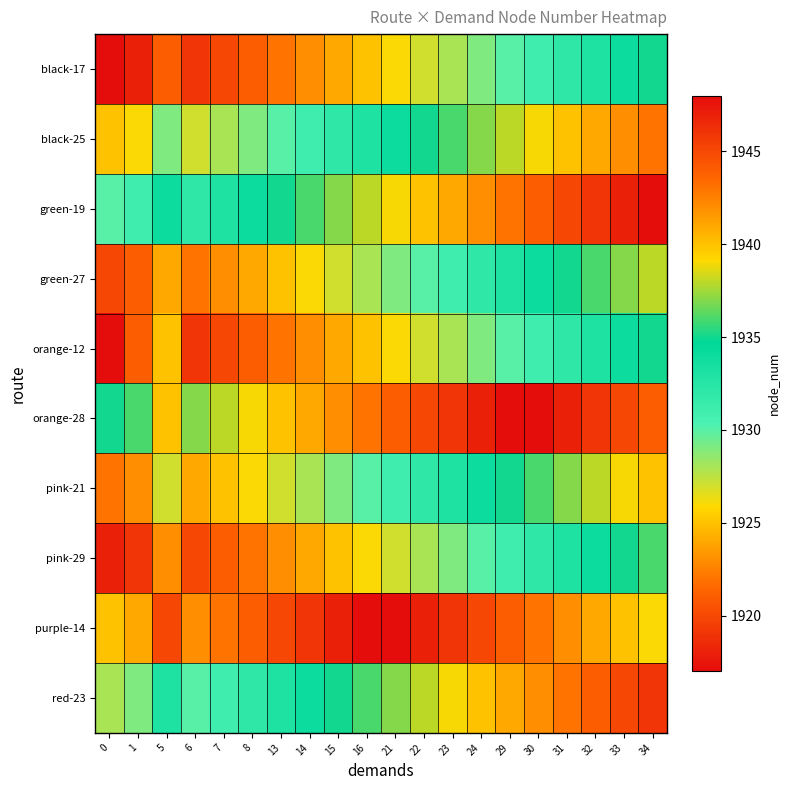

At how many categories does at least one series exceed 1929?

20